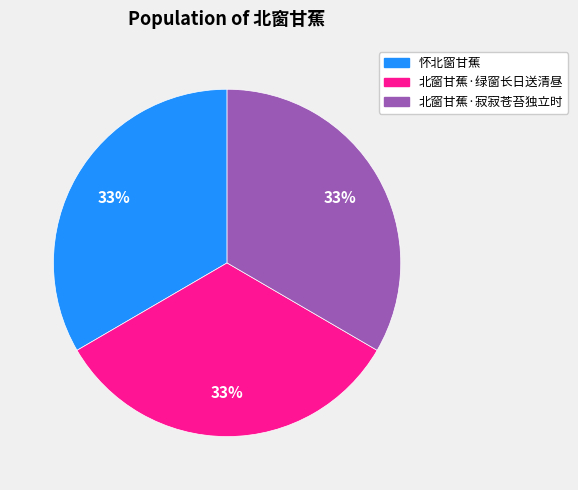

Is it true that 北窗甘蕉·绿窗长日送清昼 is 46% of the pie?

False